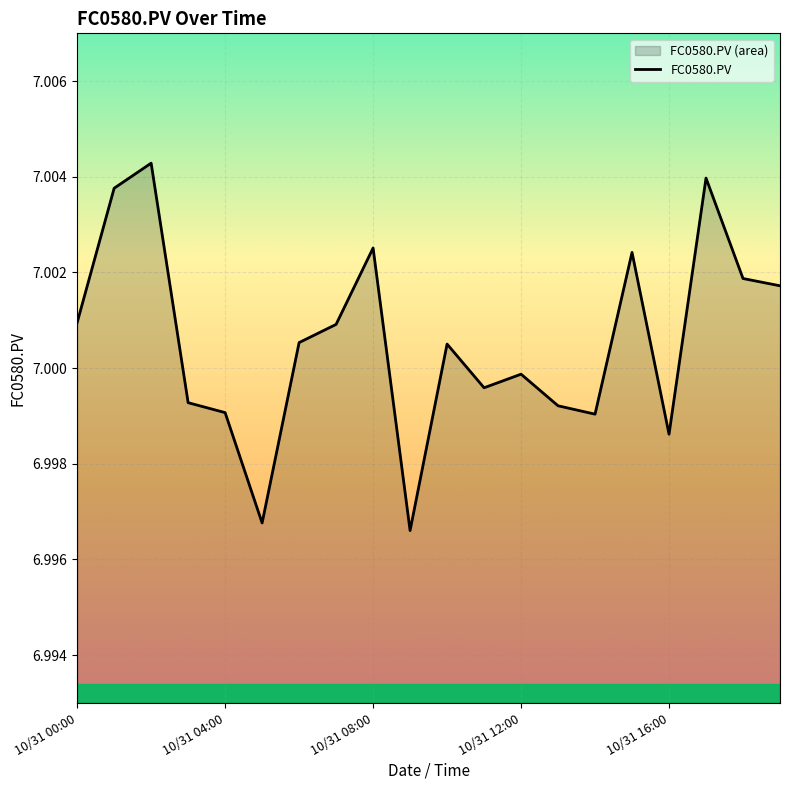

True or false: the data shows 10.0 at 10/31 04:00.

False